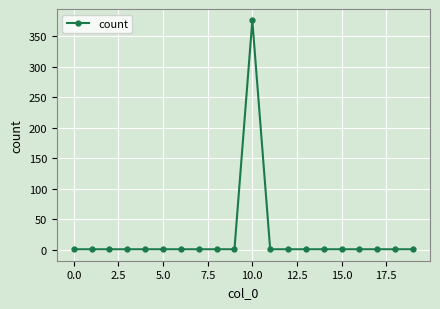

What is the average value?

20